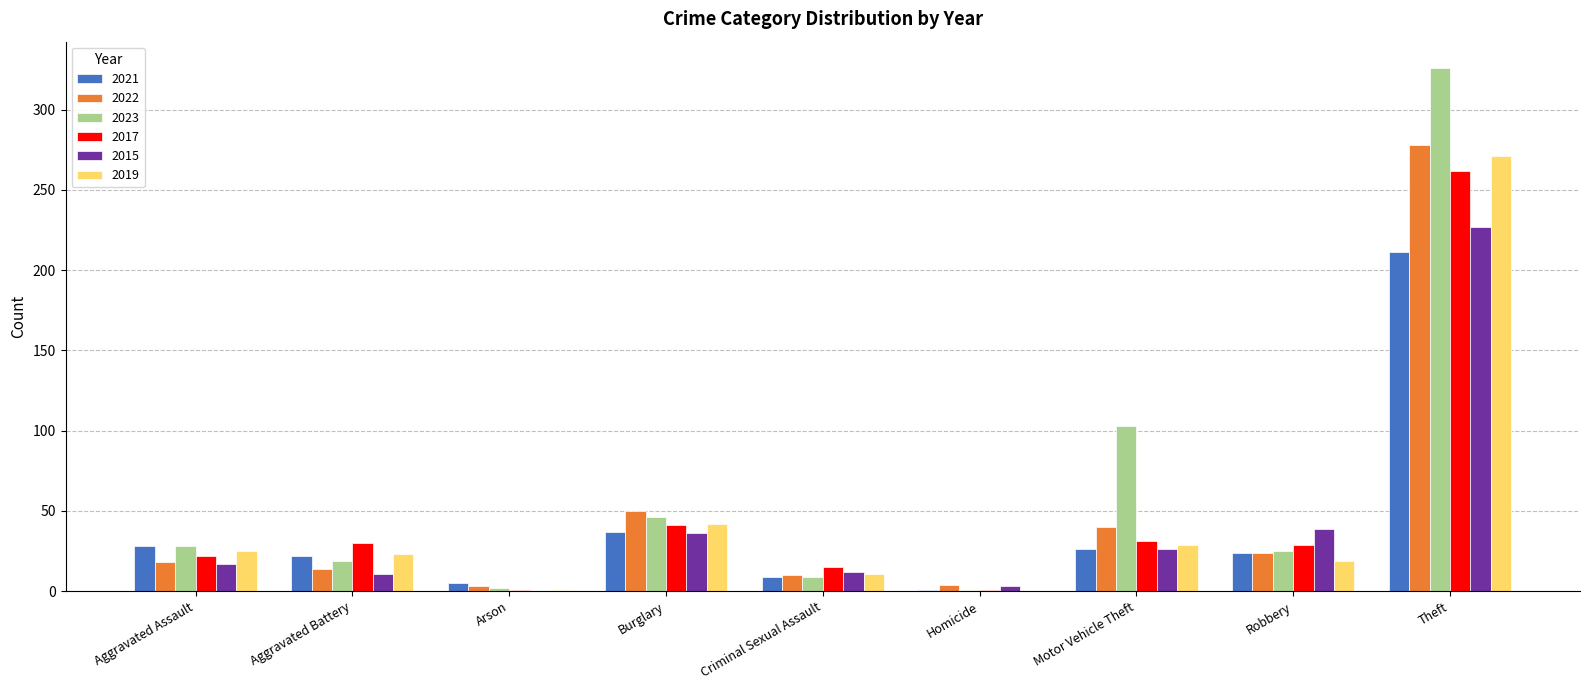

True or false: 2023 has a value of 326 at Theft.

True